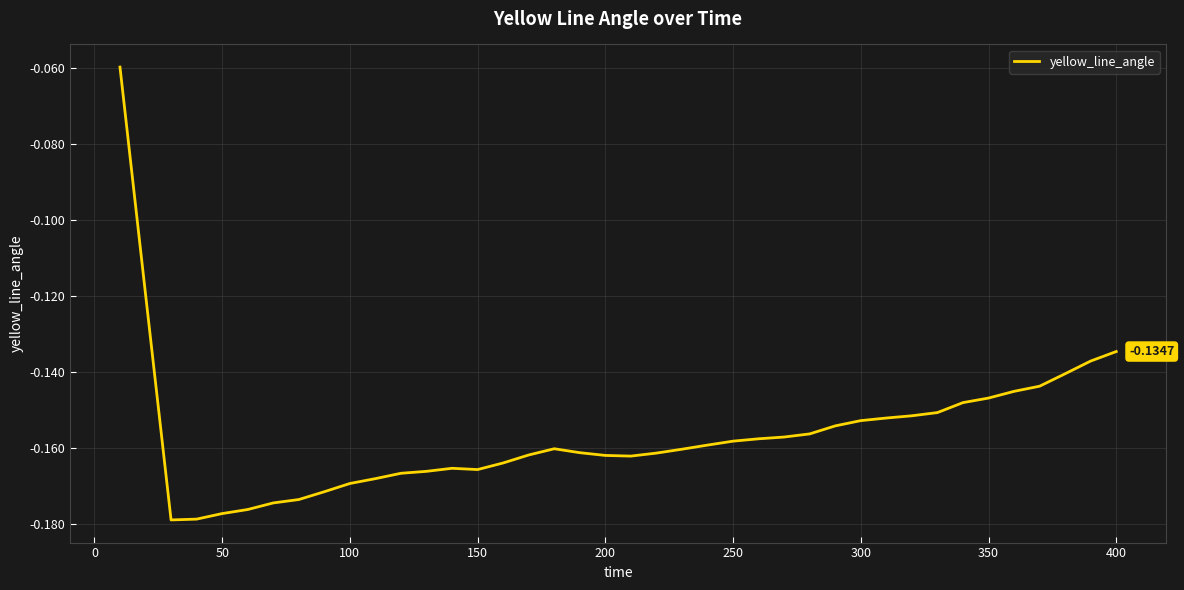

How many lines are shown in the chart?

1